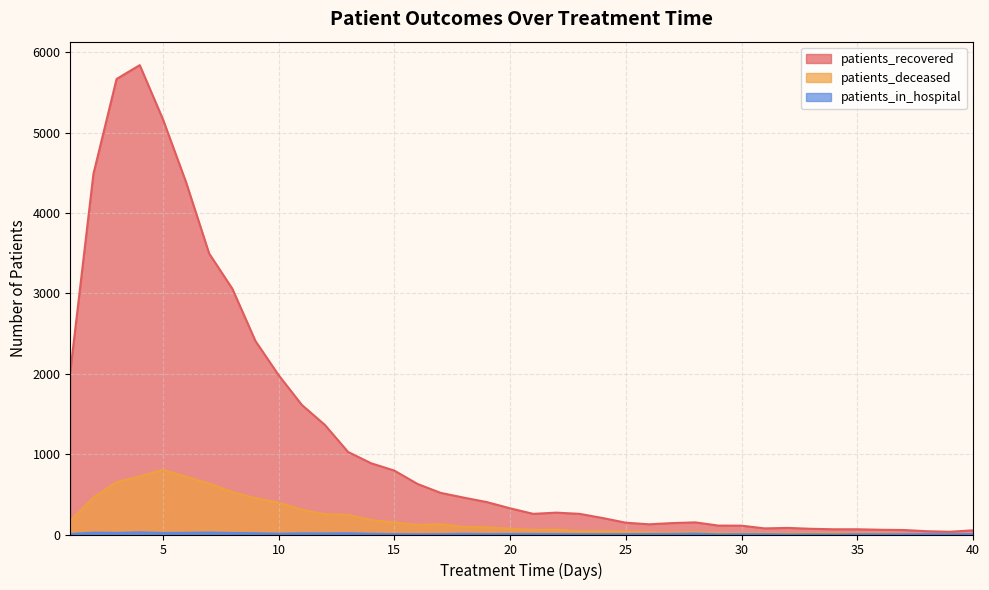

What are all the series names shown in the legend?

patients_recovered, patients_deceased, patients_in_hospital